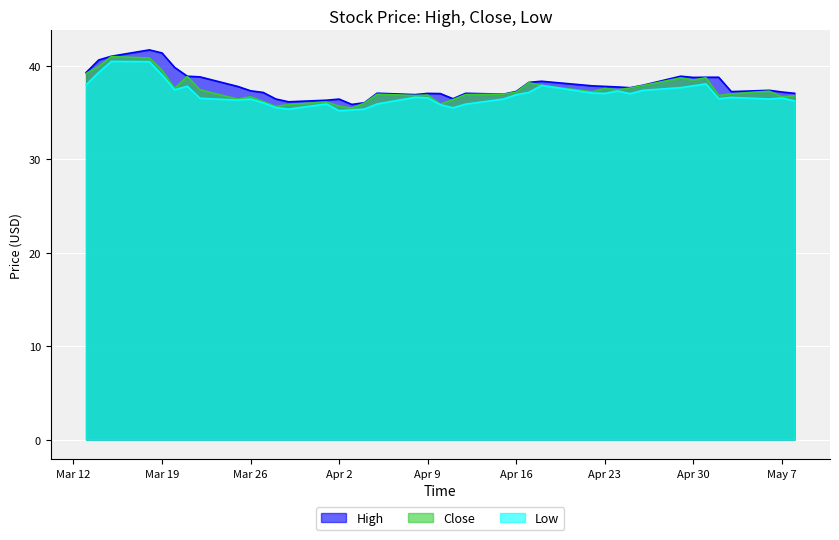

How many data points does each series have?

40